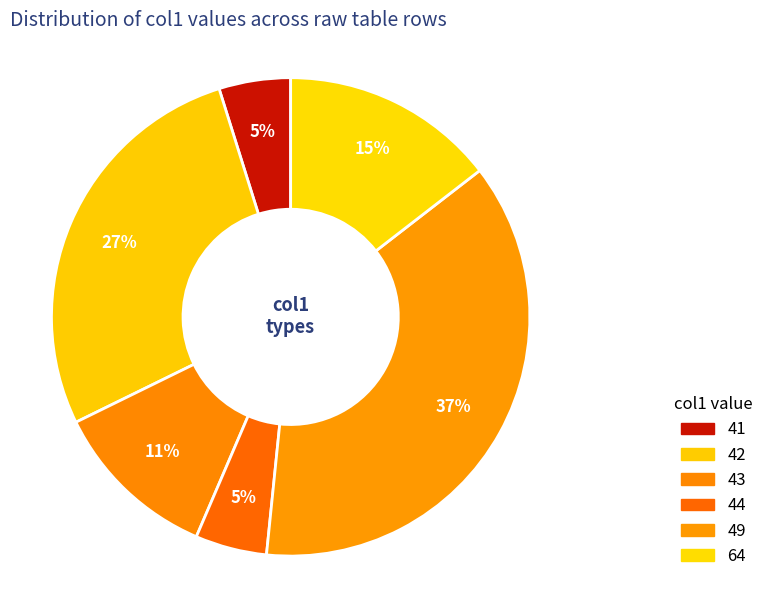

Is it true that 64 is 9% of the pie?

False